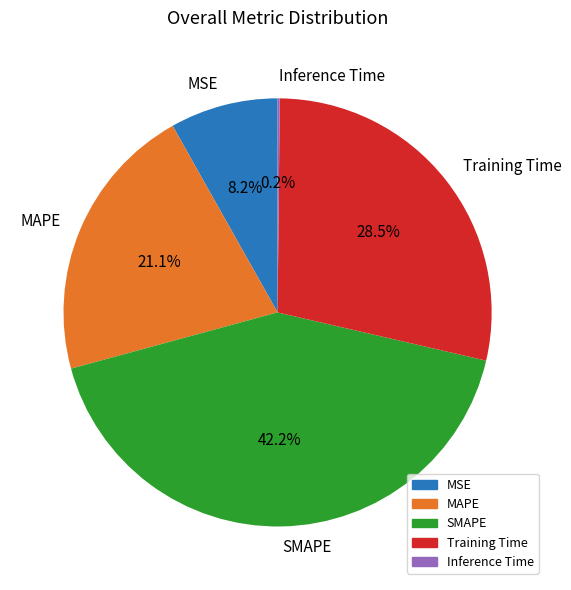

Which has a higher value, SMAPE or Training Time?

SMAPE